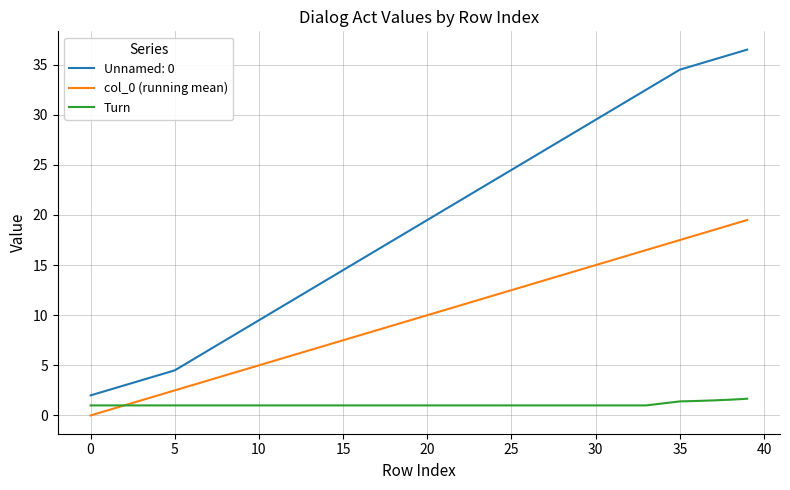

Which series has the largest total across all categories?

Unnamed: 0